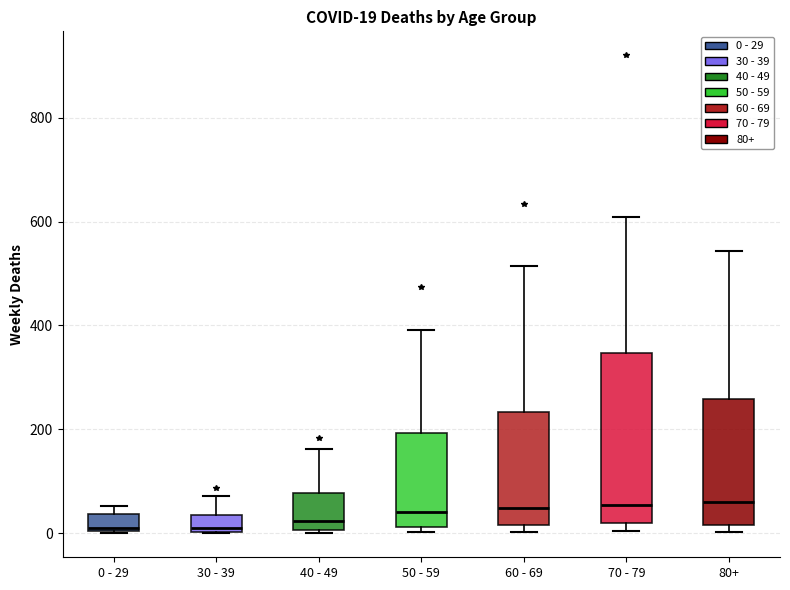

Which box is the tallest, from its lower edge to its upper edge?

70 - 79